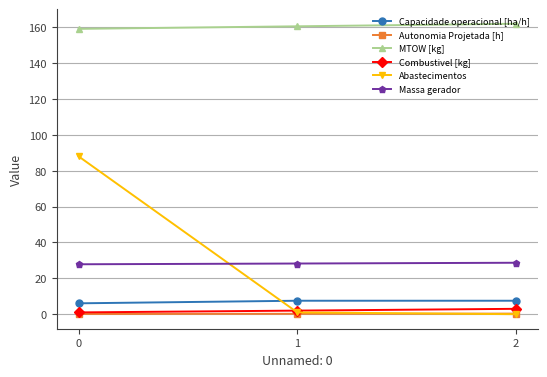

Is it true that Capacidade operacional [ha/h] equals 7.5 at 2?

True